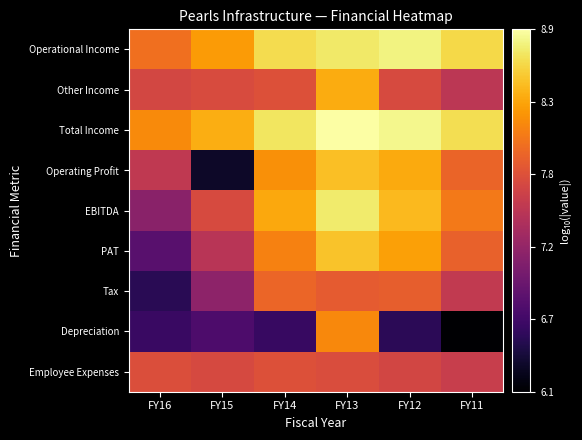

Which series has the widest spread of values?

Operating Profit